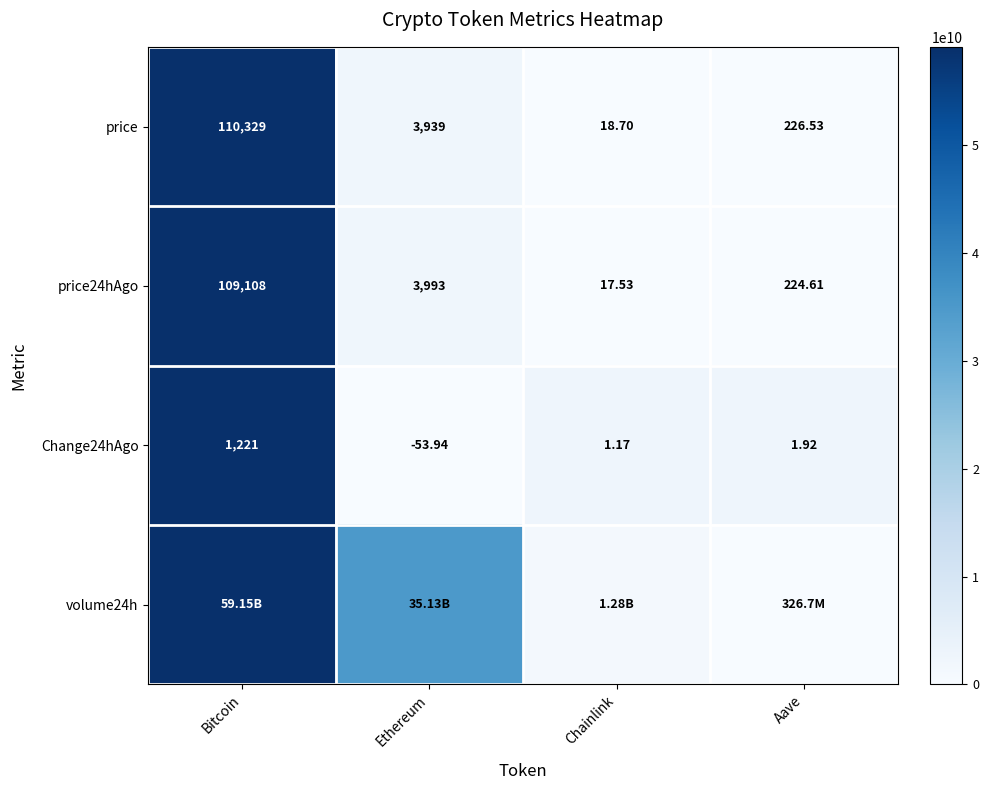

Is the value of price24hAgo at Chainlink greater than the value of price at Ethereum?

No